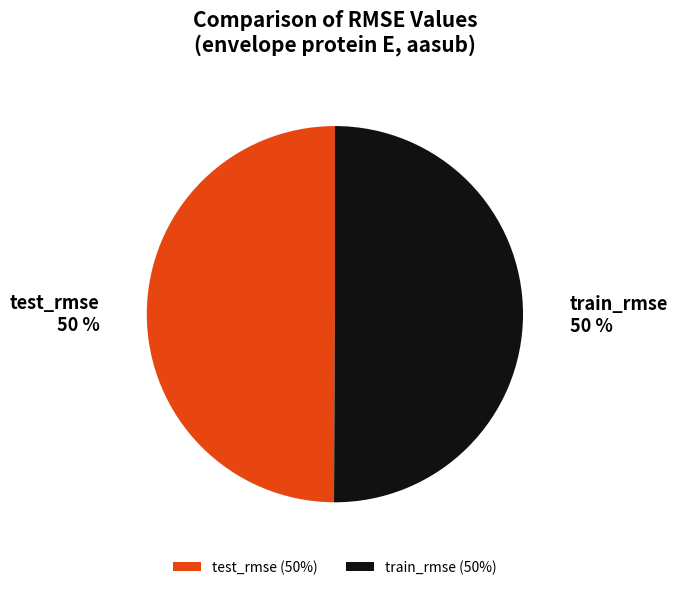

How many segments does this pie chart have?

2